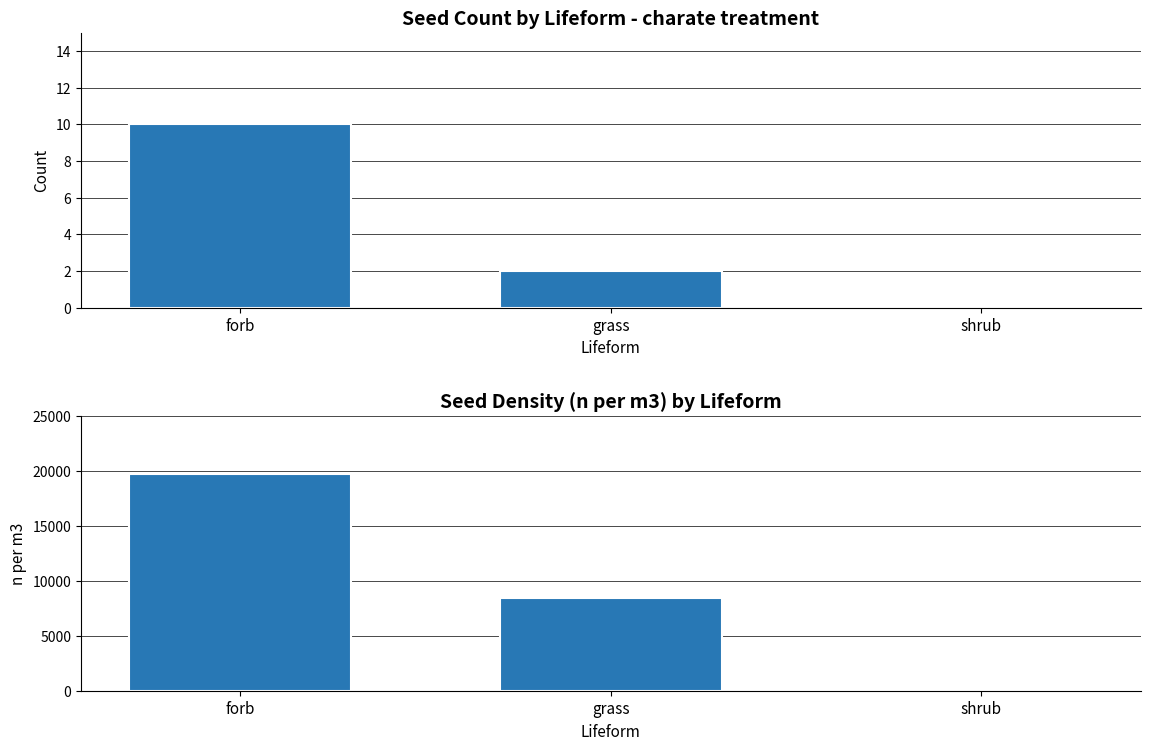

What is the greatest value displayed?

19726.2